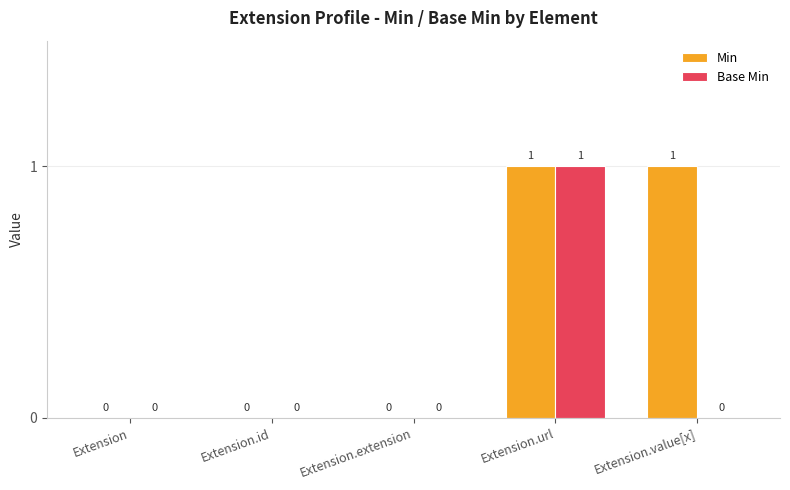

Which series has the largest total across all categories?

Min